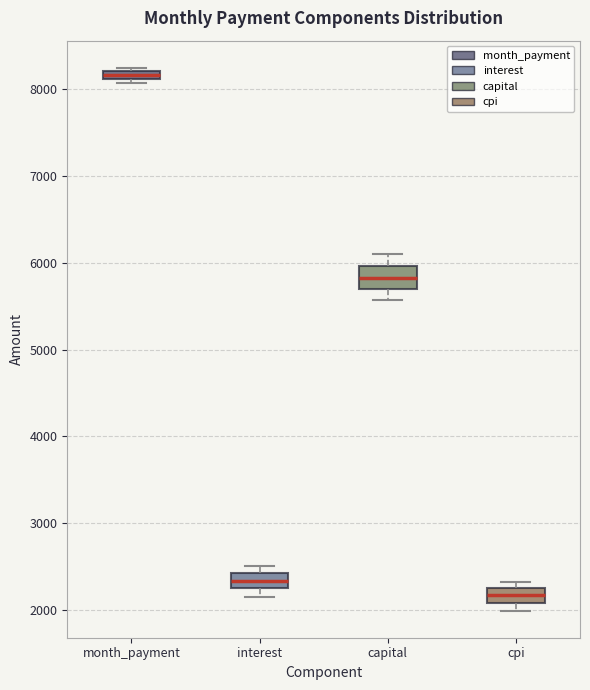

Where is the upper edge of the box for cpi on the y-axis? The values are not printed on the chart, so give them approximately, as read against the axis.

2200